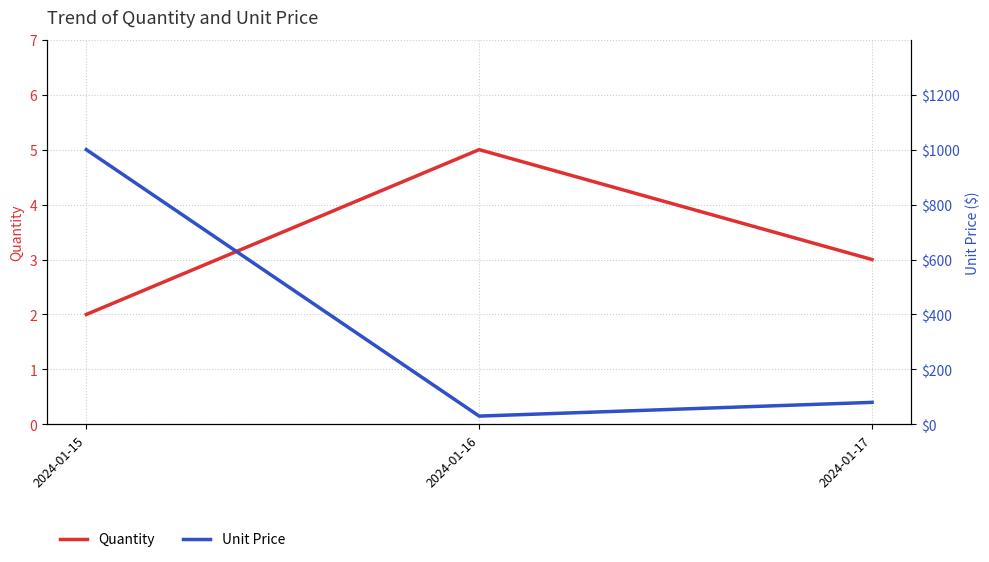

How many values in the Quantity series exceed 3?

1